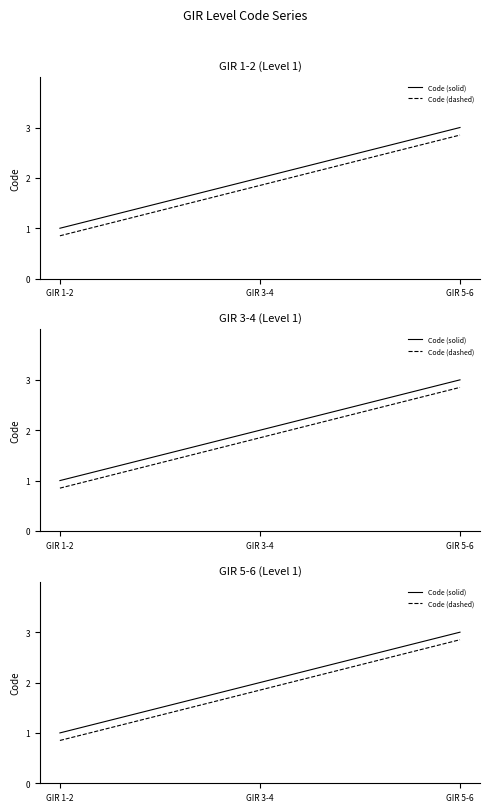

Is it true that Code (dashed) equals 0.8 at GIR 1-2?

True